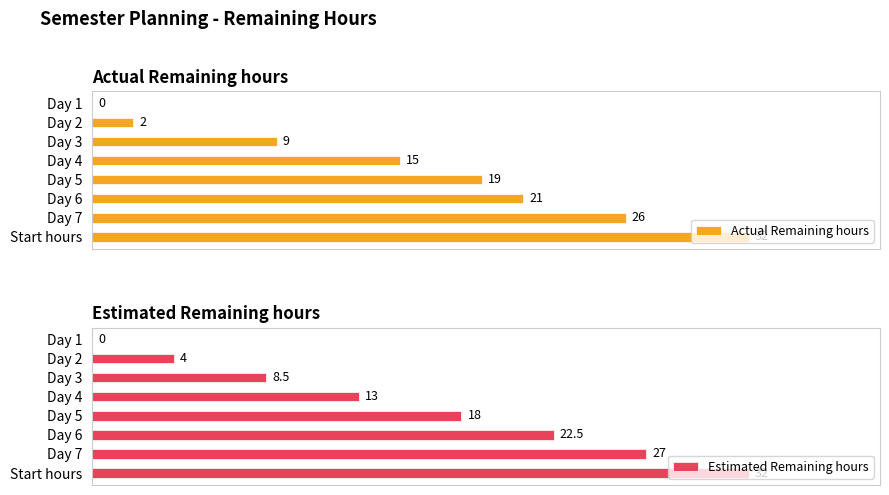

What is the sum of all Estimated Remaining hours values?

125.0